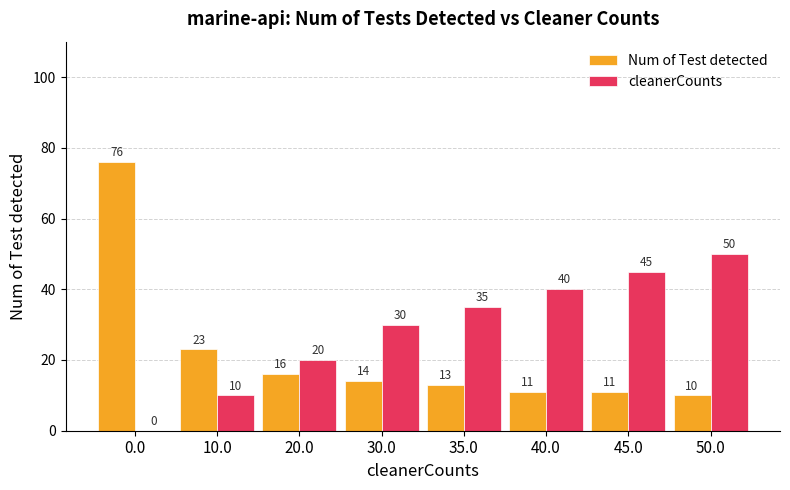

Does the chart contain stacked bars?

No